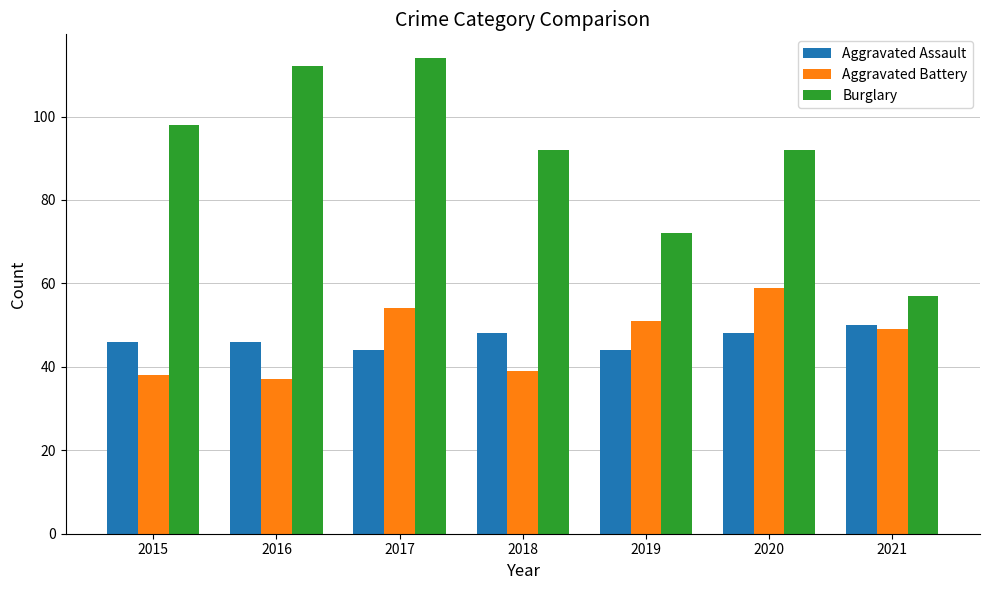

What is the lowest value of the Aggravated Assault series?

44